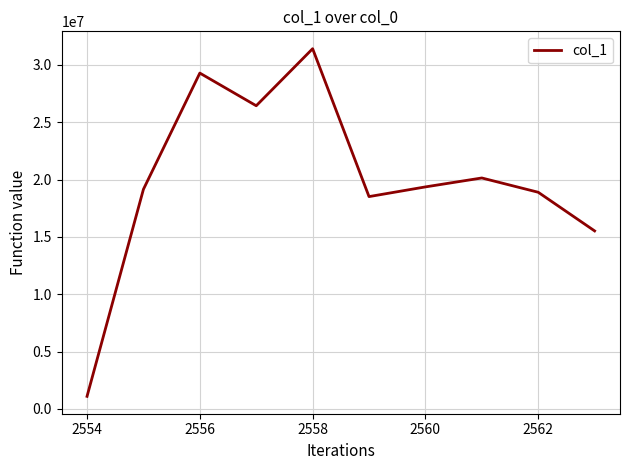

What is the difference between the maximum and minimum values?

30302384.1